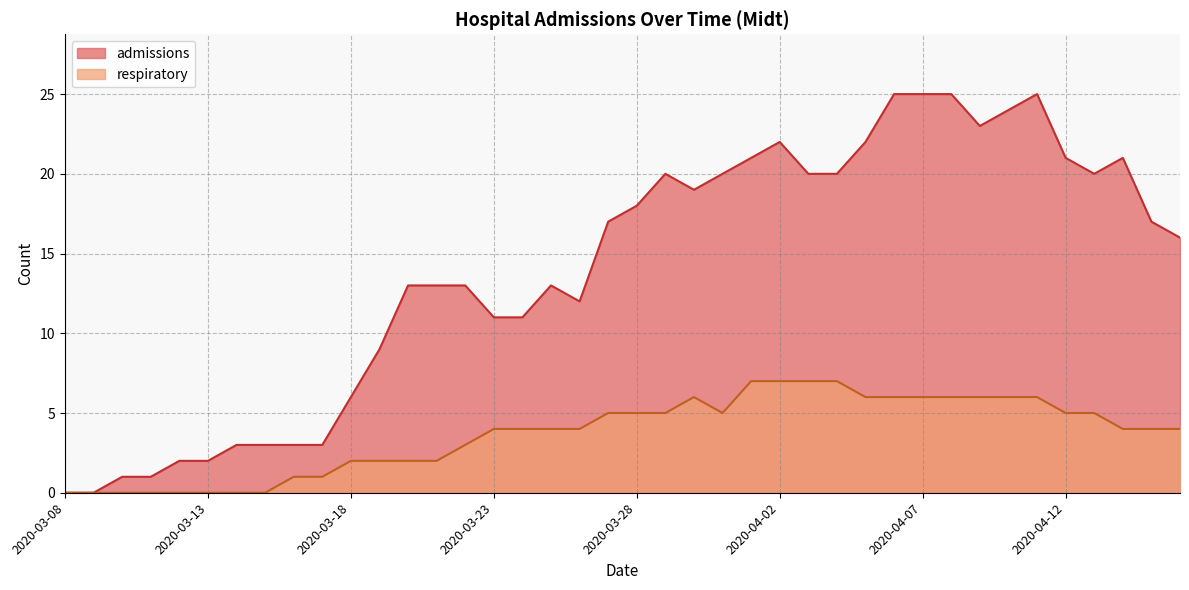

How many interior local peaks does the admissions series have?

5